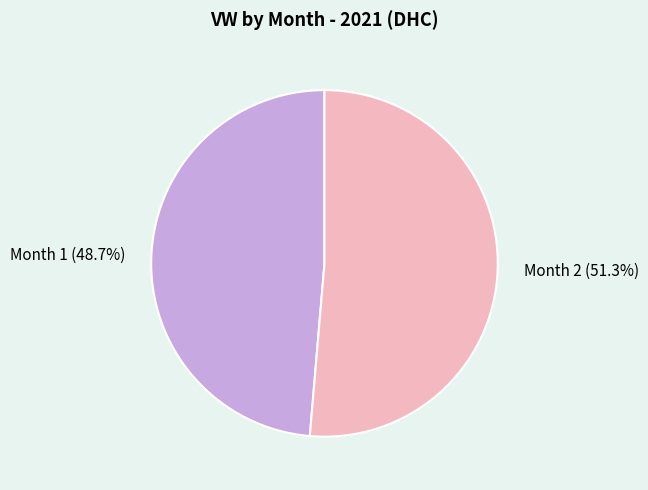

Rank the categories by value from highest to lowest.

Month 2 (51.3%), Month 1 (48.7%)